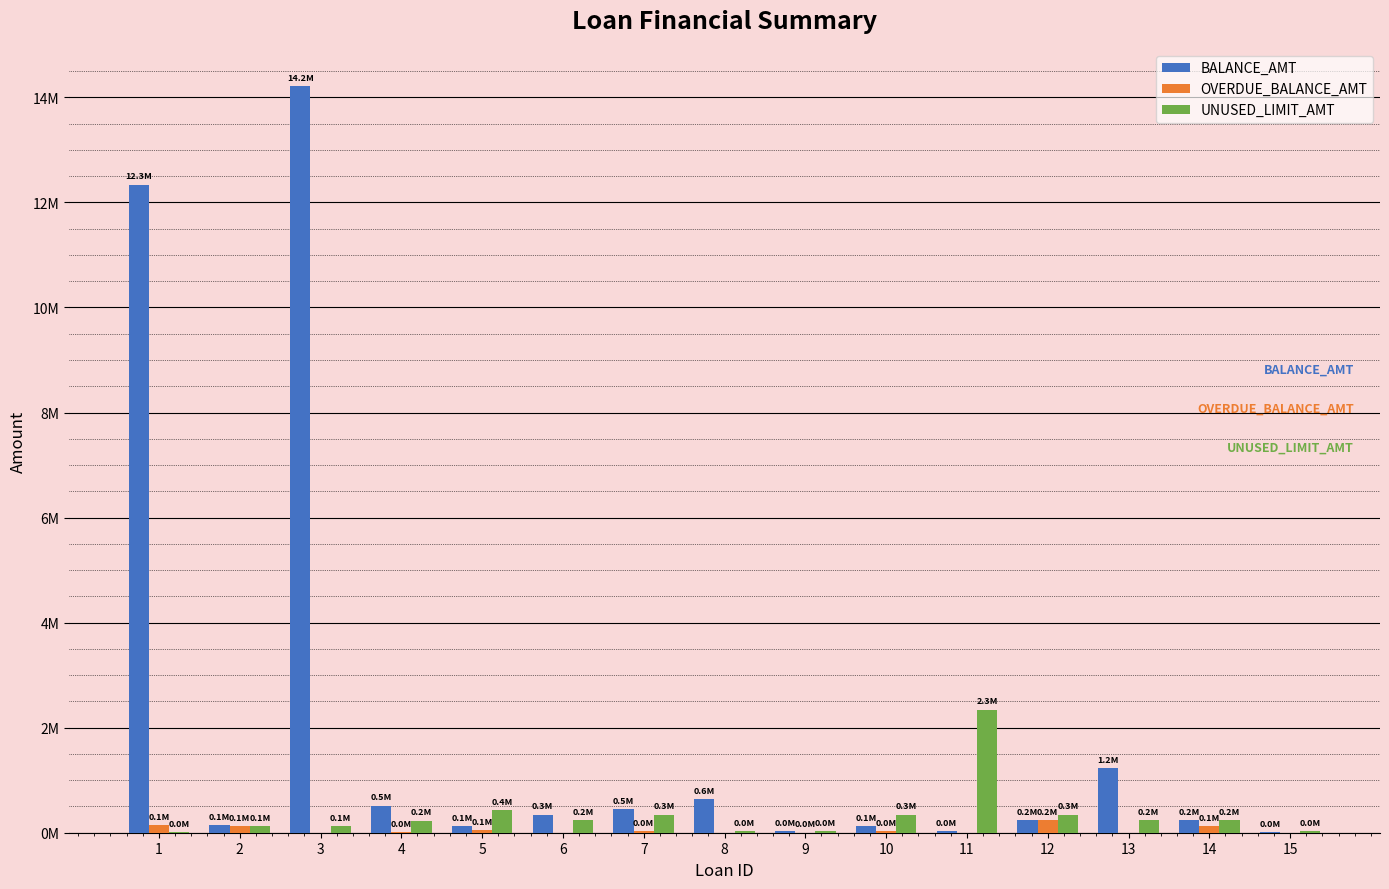

Reading left to right, list all the values displayed in this chart.

BALANCE_AMT: 1=12341213	2=142143	3=14214124	4=515156	5=124124	6=346234	7=454545	8=642364	9=34624	10=124141	11=34523	12=234234	13=1234123	14=234234	15=12341
OVERDUE_BALANCE_AMT: 1=142412	2=121421	3=0	4=13141	5=52352	6=0	7=23423	8=0	9=2345	10=24234	11=0	12=234234	13=0	14=123412	15=0
UNUSED_LIMIT_AMT: 1=11242	2=123132	3=132131	4=231231	5=436346	6=235234	7=346346	8=34534	9=23423	10=345345	11=2345234	12=345345	13=234234	14=234234	15=23423